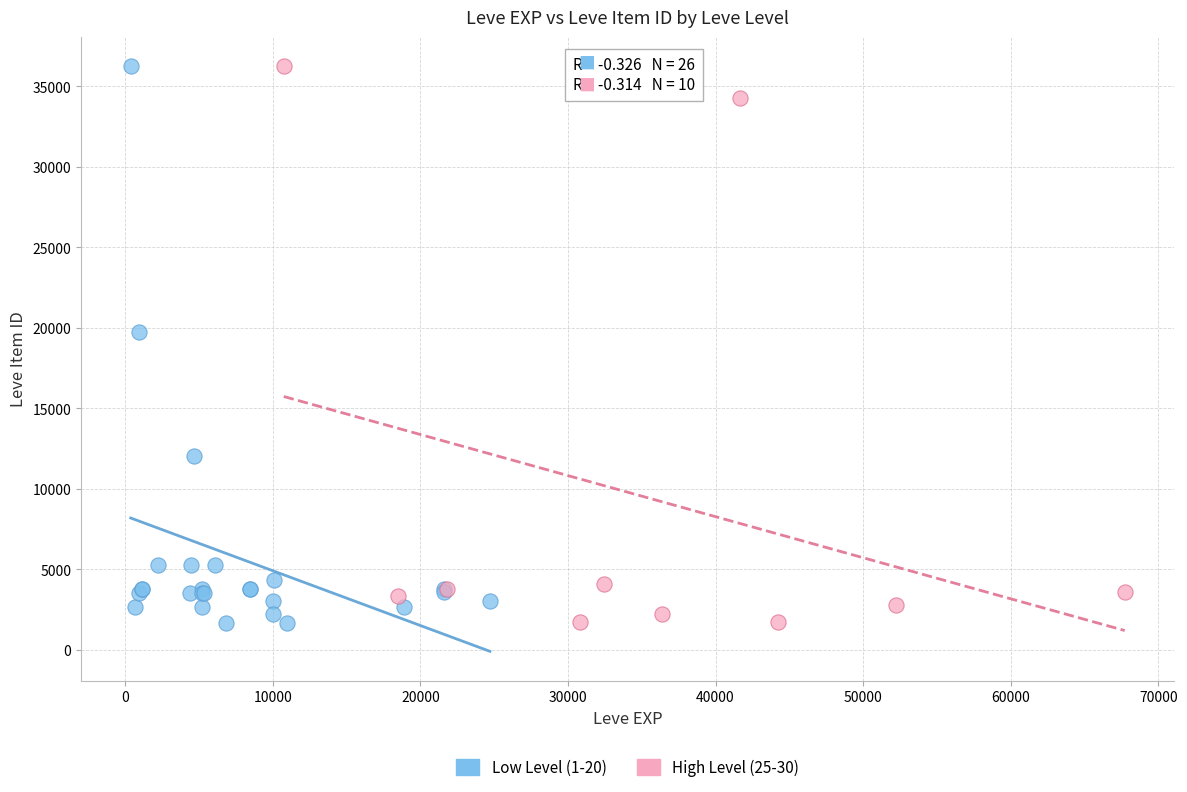

What are all the series names shown in the legend?

Low Level (1-20), High Level (25-30)